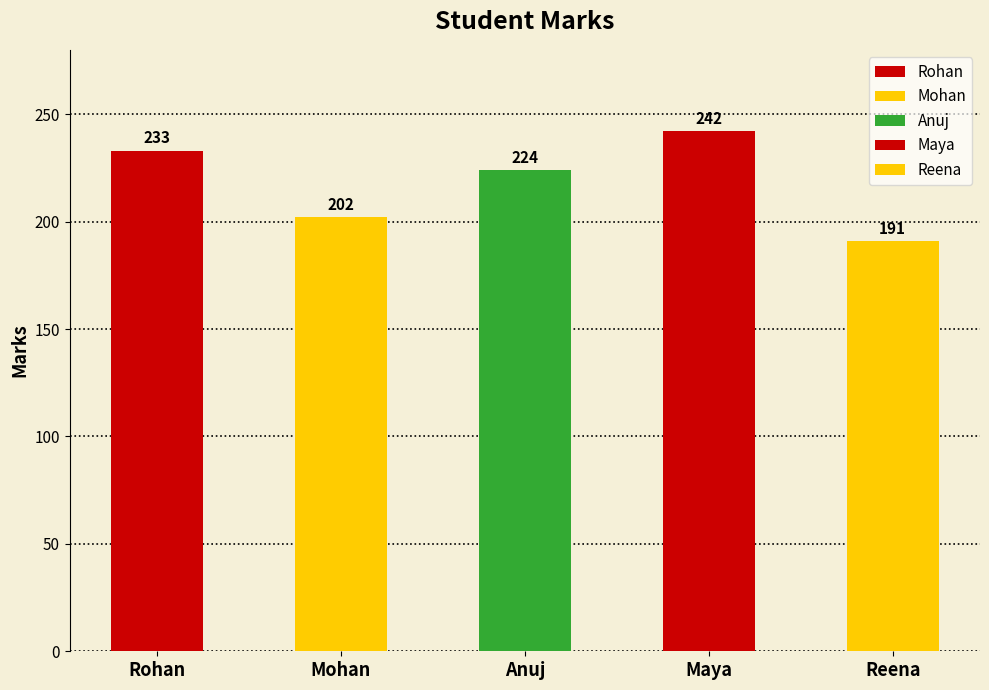

Which category has the lowest value across all series?

Reena